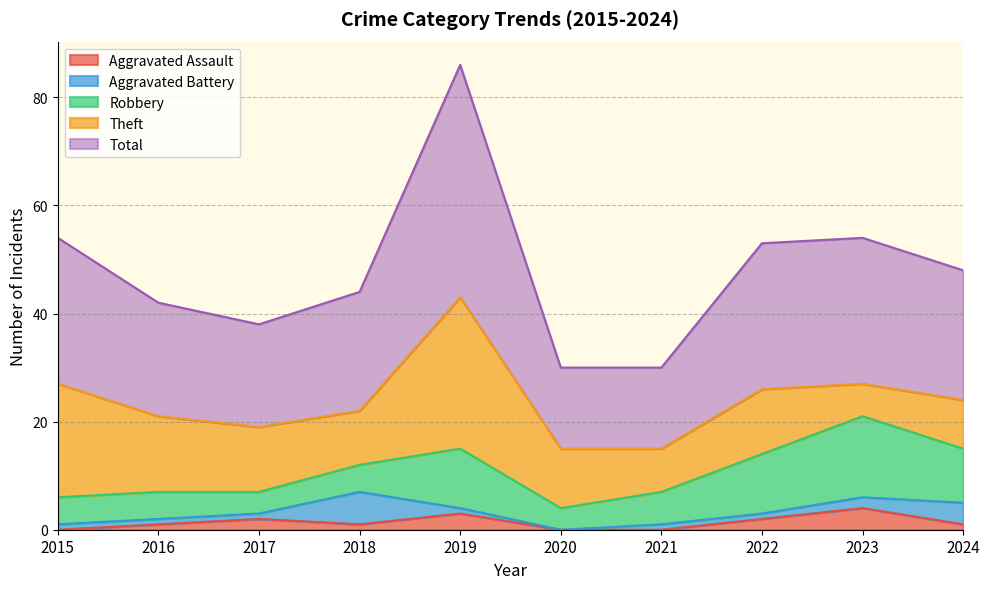

Reading left to right, what are all the values shown in this chart?

Aggravated Assault: 2015=0	2016=1	2017=2	2018=1	2019=3	2020=0	2021=0	2022=2	2023=4	2024=1
Aggravated Battery: 2015=1	2016=1	2017=1	2018=6	2019=1	2020=0	2021=1	2022=1	2023=2	2024=4
Robbery: 2015=5	2016=5	2017=4	2018=5	2019=11	2020=4	2021=6	2022=11	2023=15	2024=10
Theft: 2015=21	2016=14	2017=12	2018=10	2019=28	2020=11	2021=8	2022=12	2023=6	2024=9
Total: 2015=27	2016=21	2017=19	2018=22	2019=43	2020=15	2021=15	2022=27	2023=27	2024=24